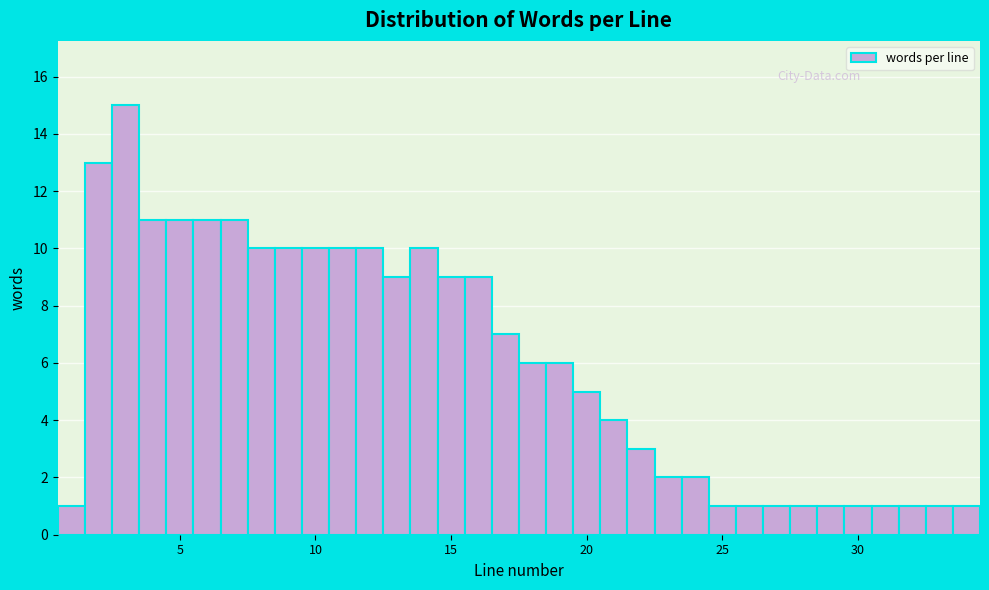

Read against the x-axis, roughly where is the centre of the tallest bar?

3.0